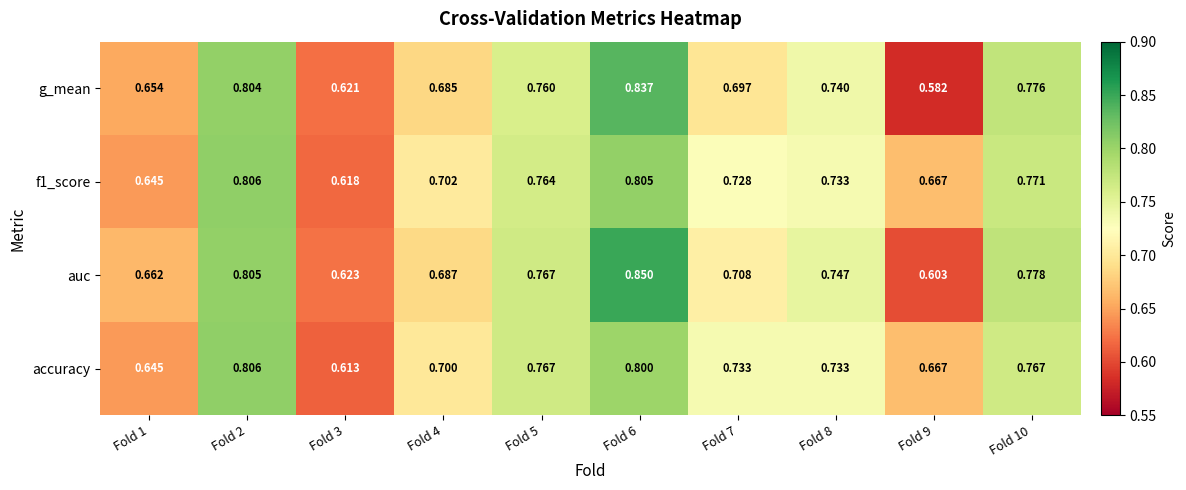

Which category has the highest value across all series?

Fold 6